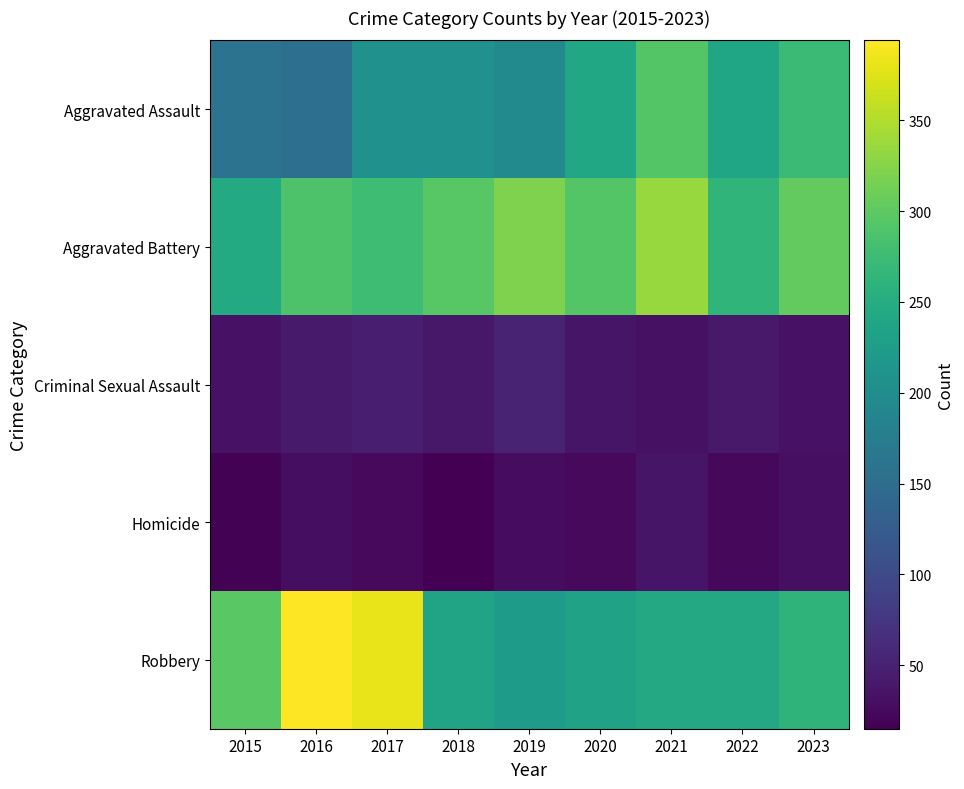

List the series in order of their peak value, highest first.

Robbery, Aggravated Battery, Aggravated Assault, Criminal Sexual Assault, Homicide